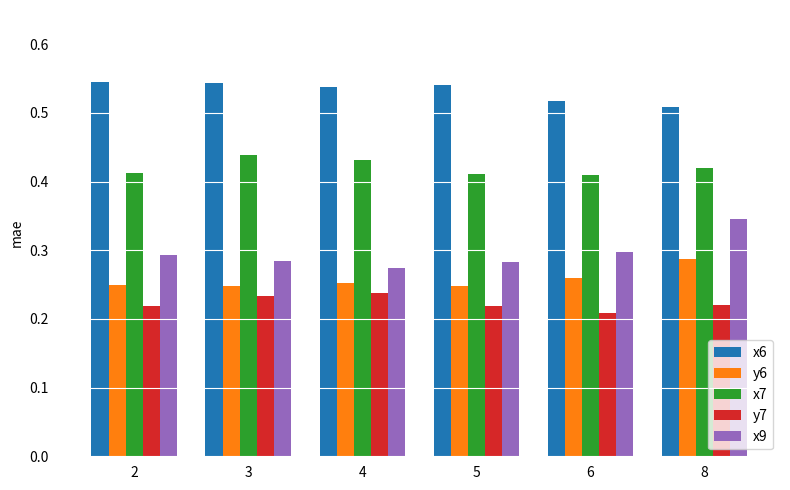

Which series has the largest range (max minus min)?

x9